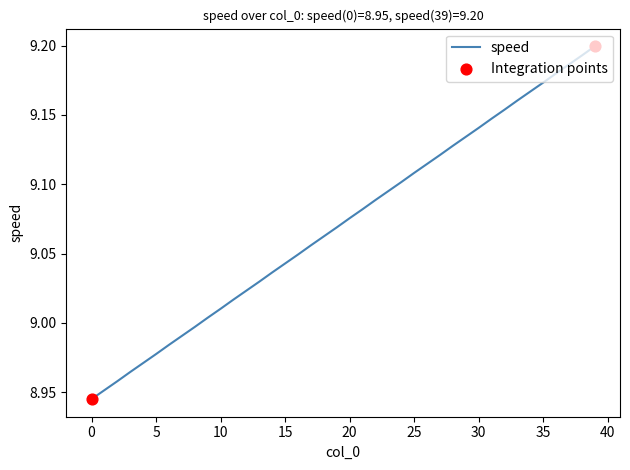

What is the difference between the maximum and minimum values?

0.3